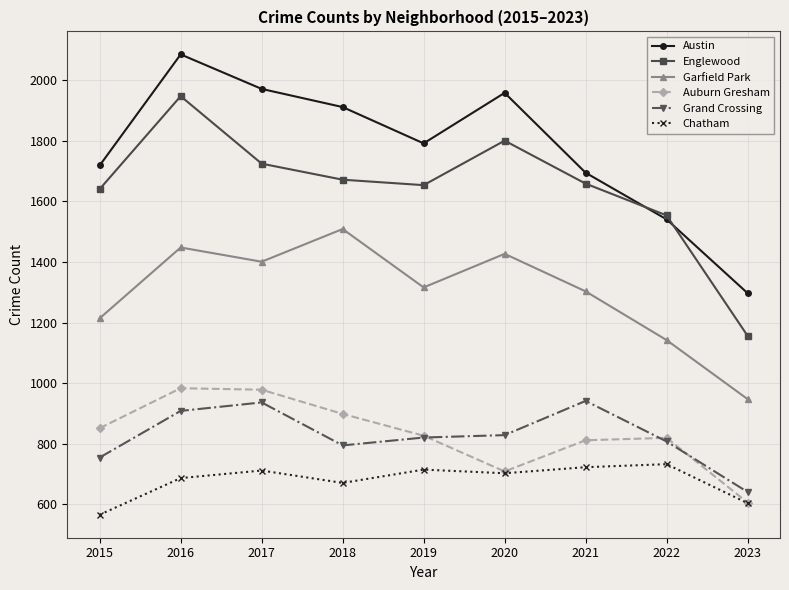

True or false: Garfield Park and Auburn Gresham intersect in this chart.

False